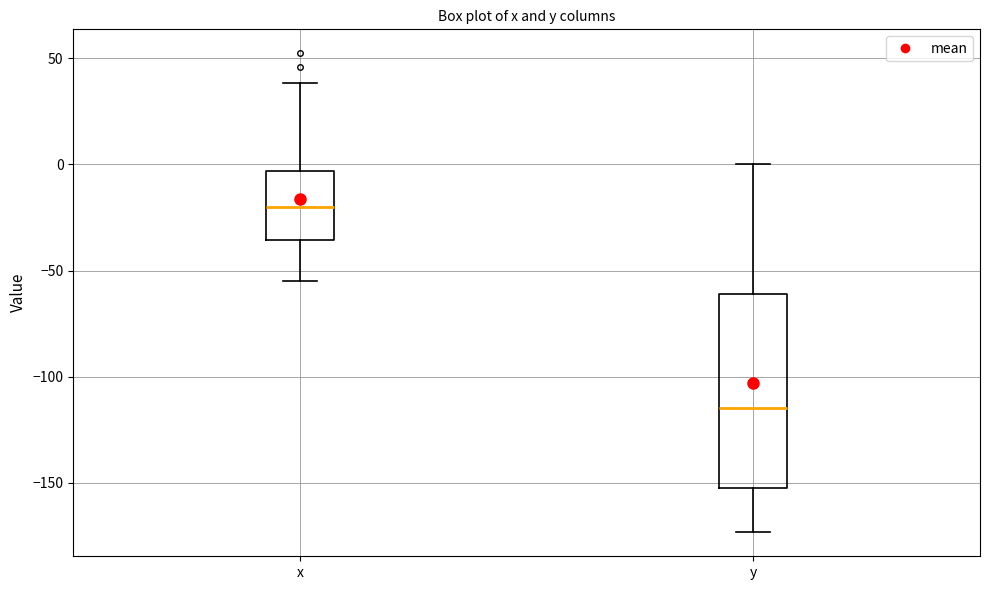

Reading left to right, read every box against the y-axis: the position of its median line, the range the box covers, and the ends of its whiskers. The values are not printed on the chart, so give them approximately, as read against the axis.

x: median -20, box -35 to -5, whiskers -55 to 40
y: median -115, box -150 to -60, whiskers -175 to 0